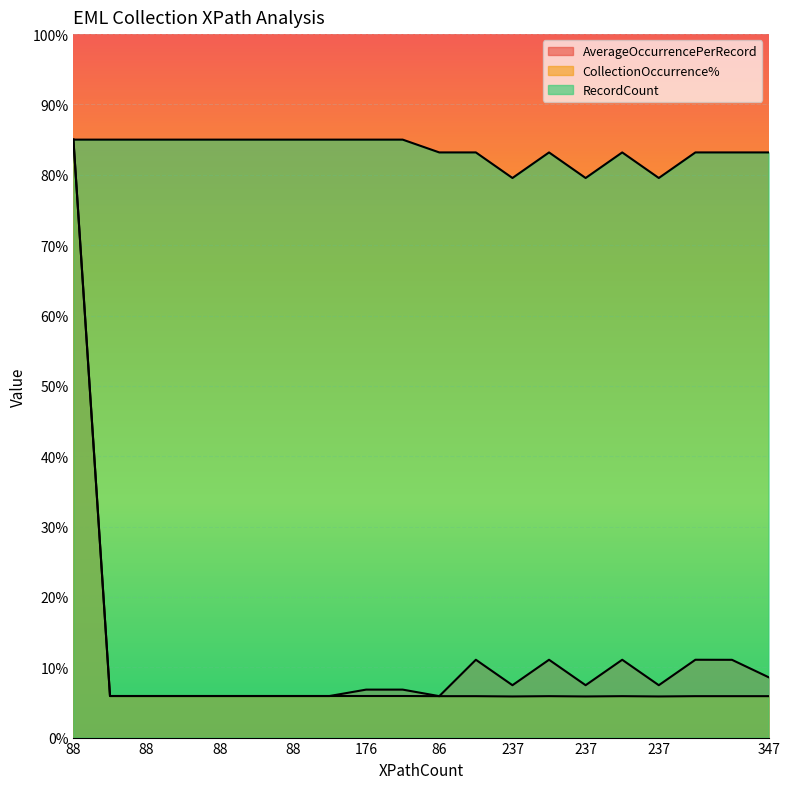

What is the label of the 1st point from the right?

347